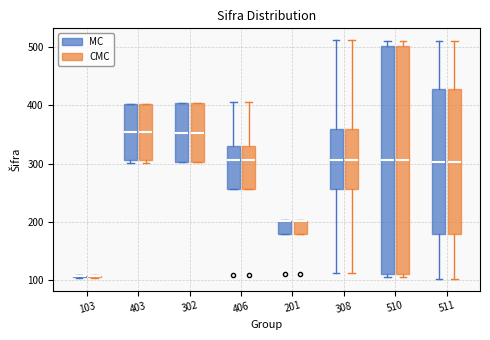

Reading left to right, transcribe this box plot: for each box, give where its median line is, the range the box spans, and where its two whiskers end, as read against the y-axis. The values are not printed on the chart, so give them approximately, as read against the axis.

103 (MC): box collapsed to a line at 110, whiskers 100 to 110
103 (CMC): box collapsed to a line at 110, whiskers 100 to 110
403 (MC): median 350, box 310 to 400, whiskers 300 to 400
403 (CMC): median 350, box 310 to 400, whiskers 300 to 400
302 (MC): median 350, box 300 to 400, whiskers 300 to 410
302 (CMC): median 350, box 300 to 400, whiskers 300 to 410
406 (MC): median 310, box 260 to 330, whiskers 260 to 410
406 (CMC): median 310, box 260 to 330, whiskers 260 to 410
201 (MC): median 200 (drawn on the box's upper edge), box 180 to 200, whiskers 180 to 200
201 (CMC): median 200 (drawn on the box's upper edge), box 180 to 200, whiskers 180 to 200
308 (MC): median 310, box 260 to 360, whiskers 110 to 510
308 (CMC): median 310, box 260 to 360, whiskers 110 to 510
510 (MC): median 310, box 110 to 500, whiskers 110 (just below the box's lower edge) to 510
510 (CMC): median 310, box 110 to 500, whiskers 110 (just below the box's lower edge) to 510
511 (MC): median 300, box 180 to 430, whiskers 100 to 510
511 (CMC): median 300, box 180 to 430, whiskers 100 to 510